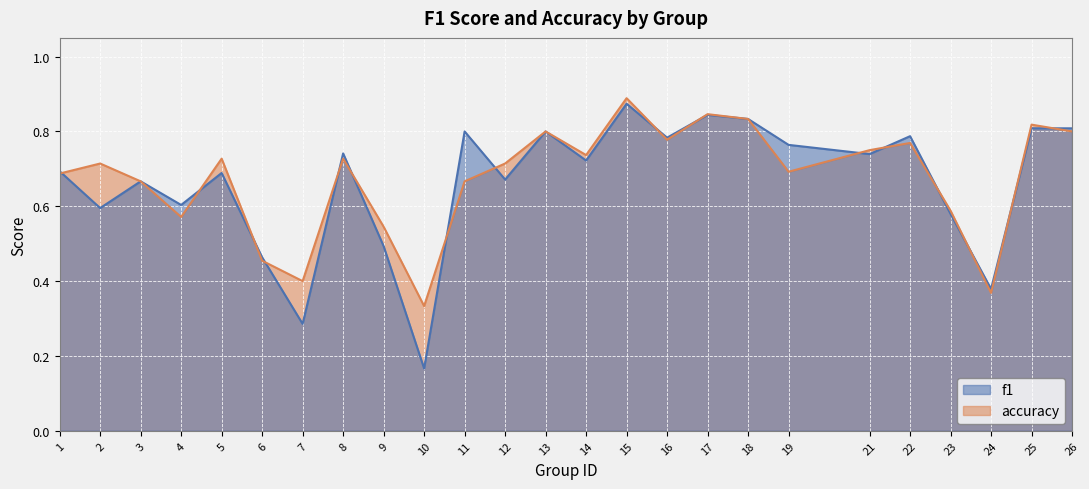

What is the lowest value of the accuracy series?

0.3